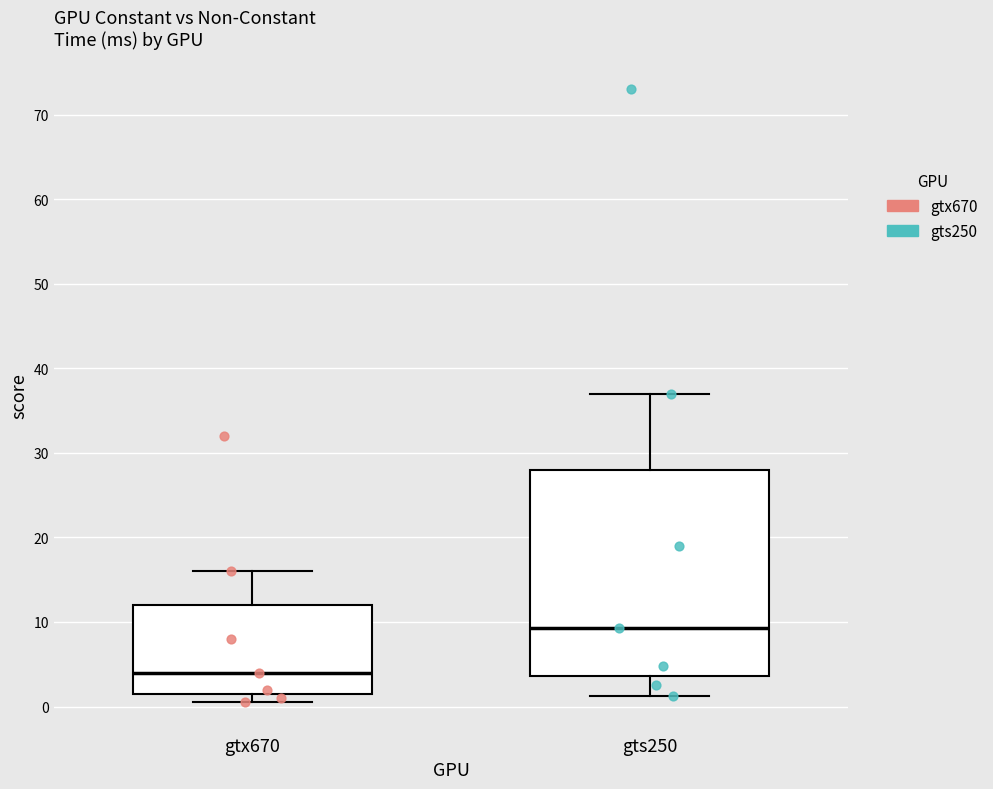

Which box is the tallest, from its lower edge to its upper edge?

gts250